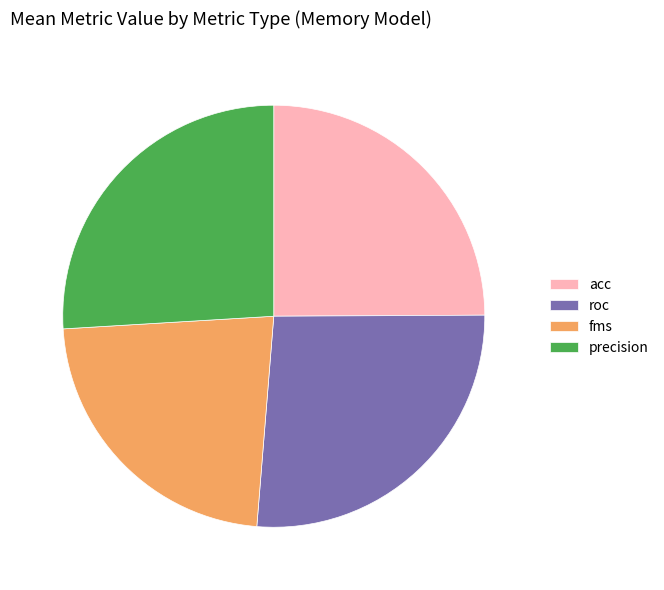

Which category has the smallest portion of the pie?

fms